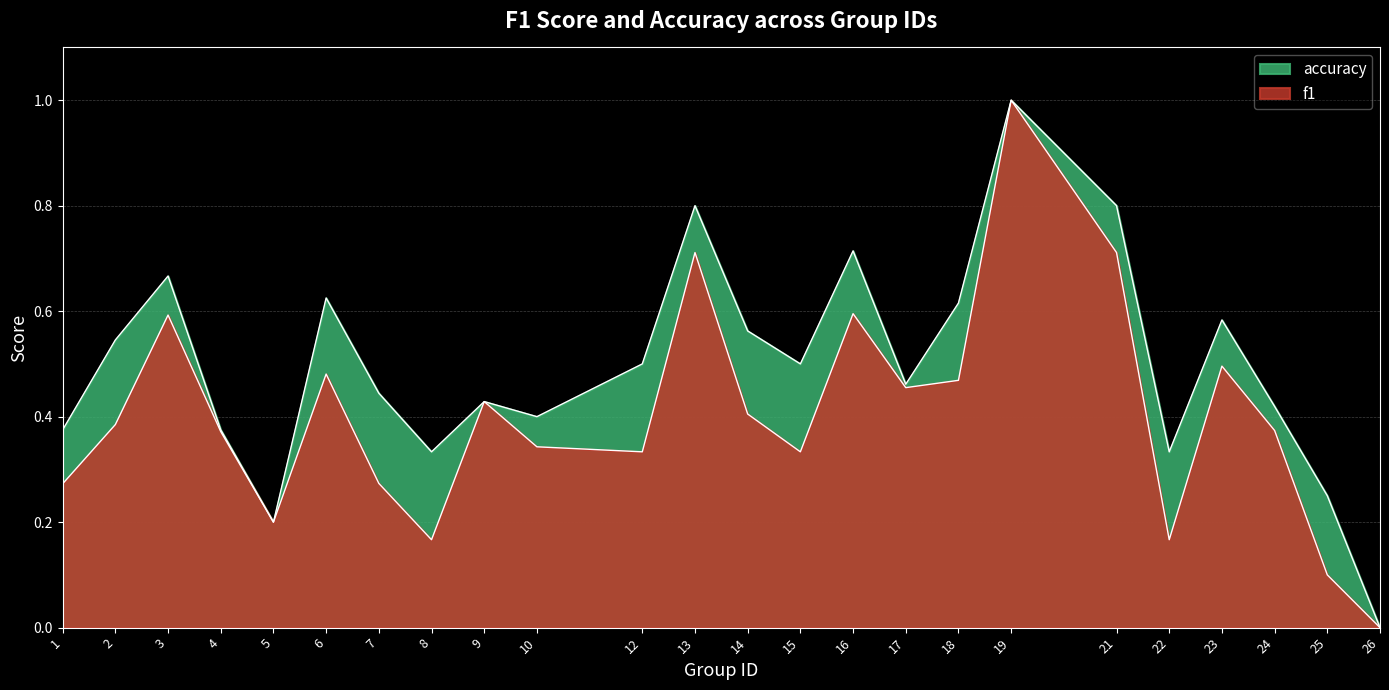

True or false: accuracy has a value of 0.5 at 15.

True